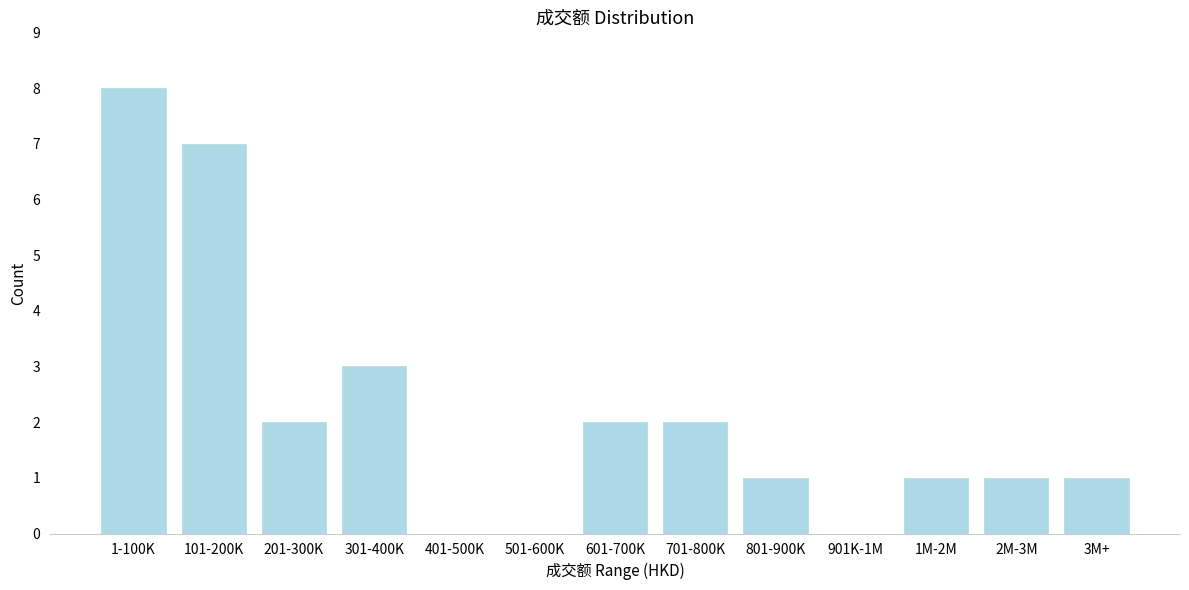

Reading left to right, list all the values displayed in this chart.

1-100K=8	101-200K=7	201-300K=2	301-400K=3	401-500K=0	501-600K=0	601-700K=2	701-800K=2	801-900K=1	901K-1M=0	1M-2M=1	2M-3M=1	3M+=1